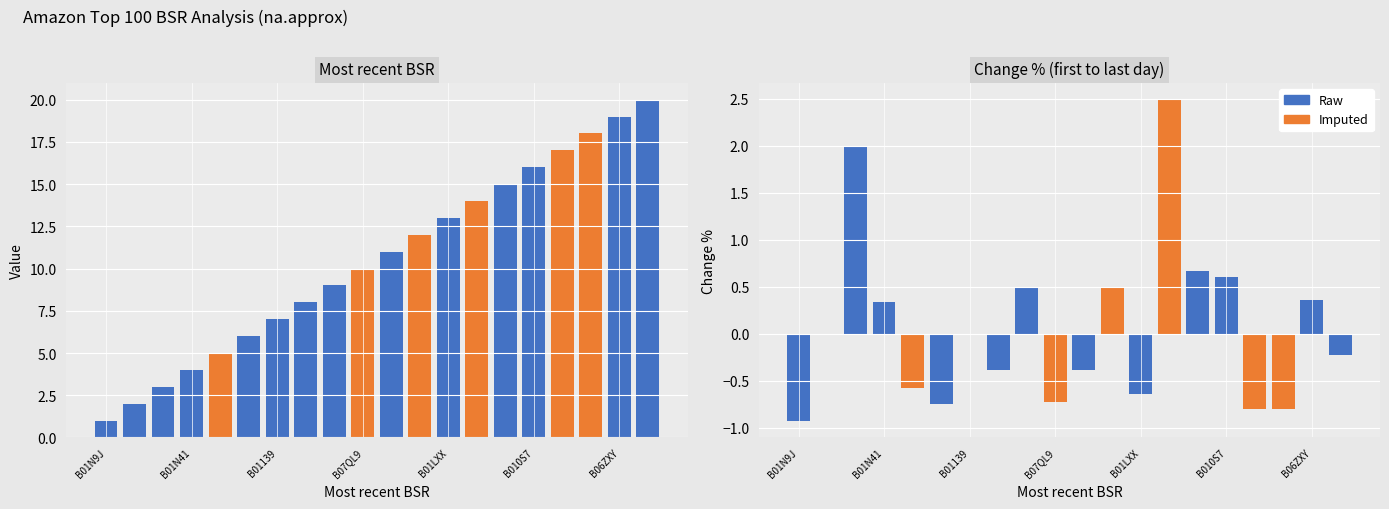

Where is the data nearest to the value 10?

B07QL9YSZY